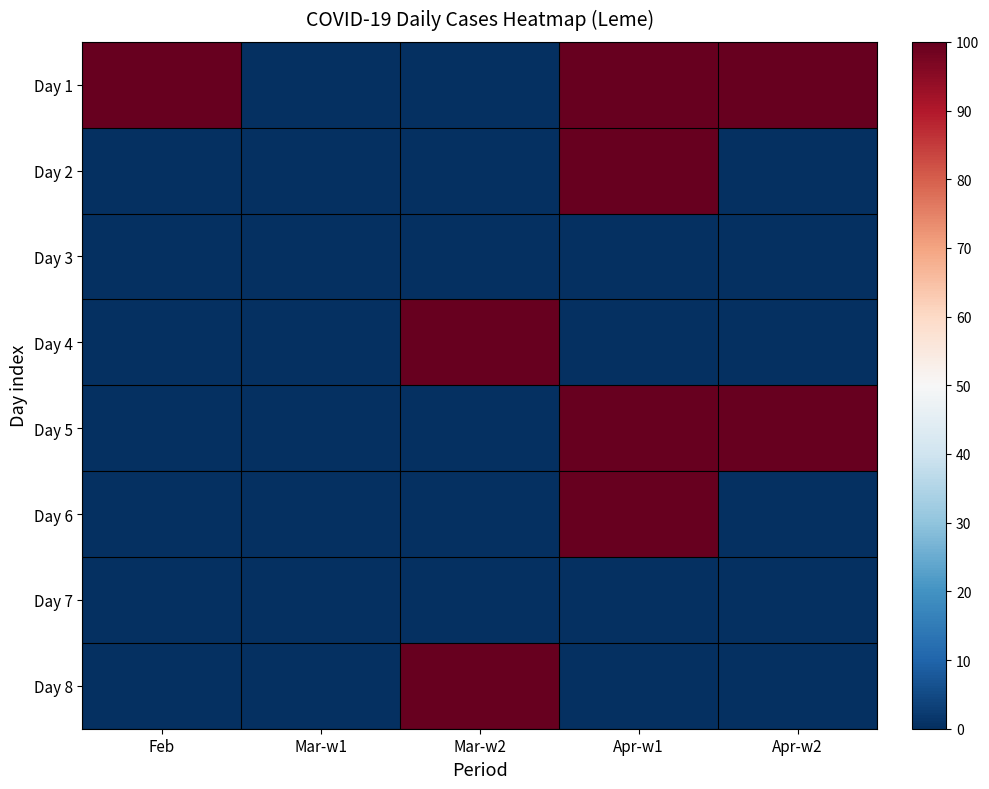

At which category is the sum across all series the highest?

Apr-w1